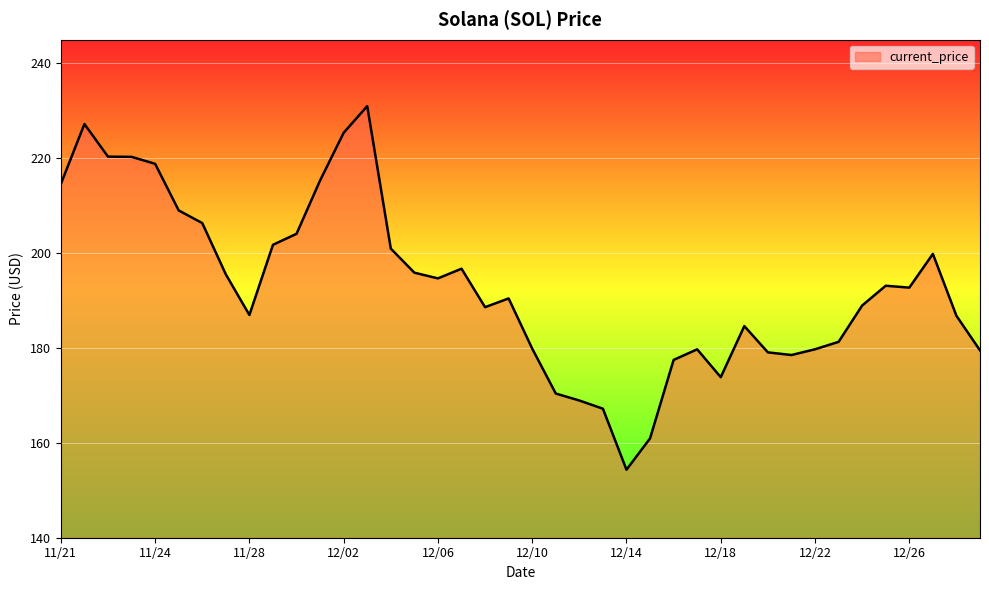

What is the difference between the maximum and minimum values?

76.7